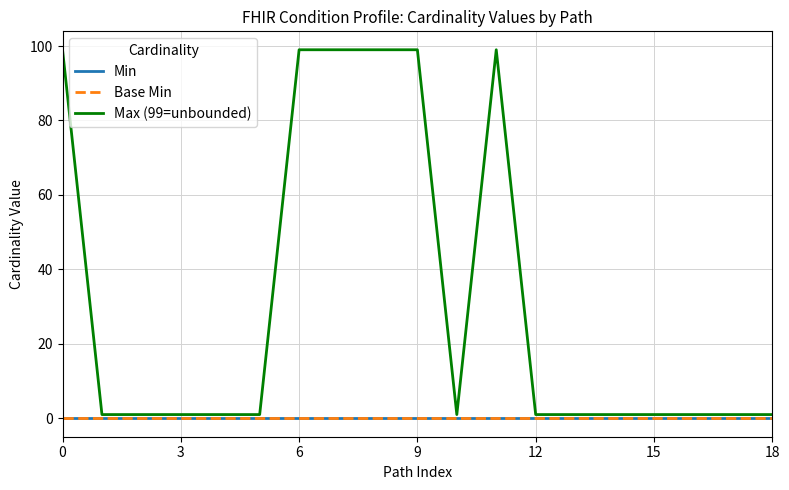

Rank the series by their maximum value, from highest to lowest.

Max (99=unbounded), Min, Base Min